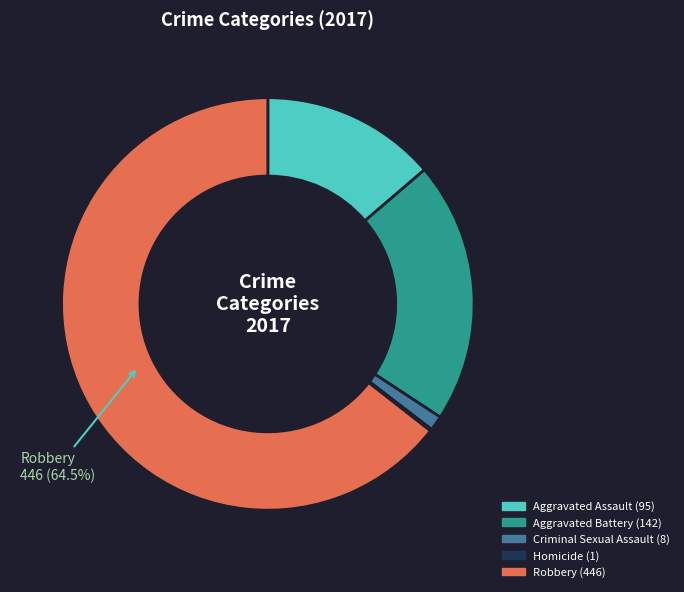

Does any single category account for the majority?

Yes